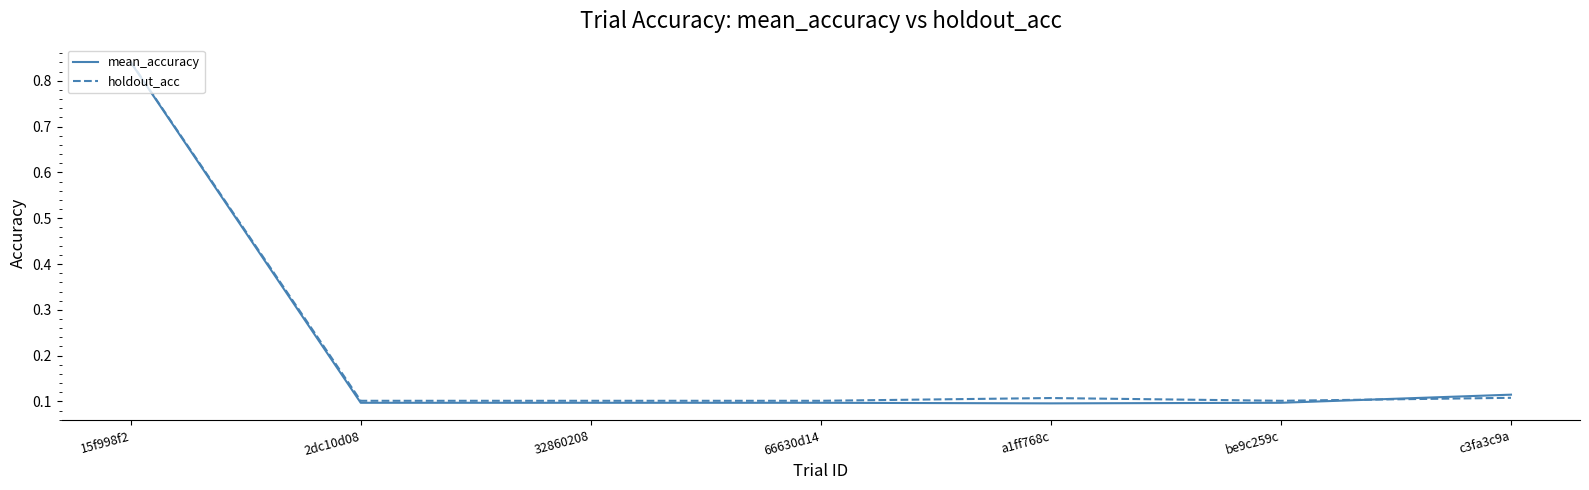

At which category is the sum across all series the highest?

15f998f2